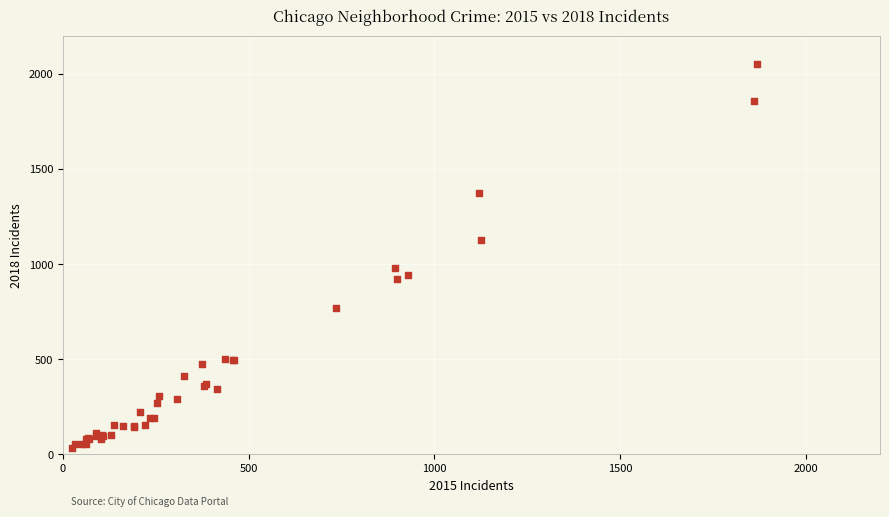

What Y value in the scatter plot is closest to 1042?

981